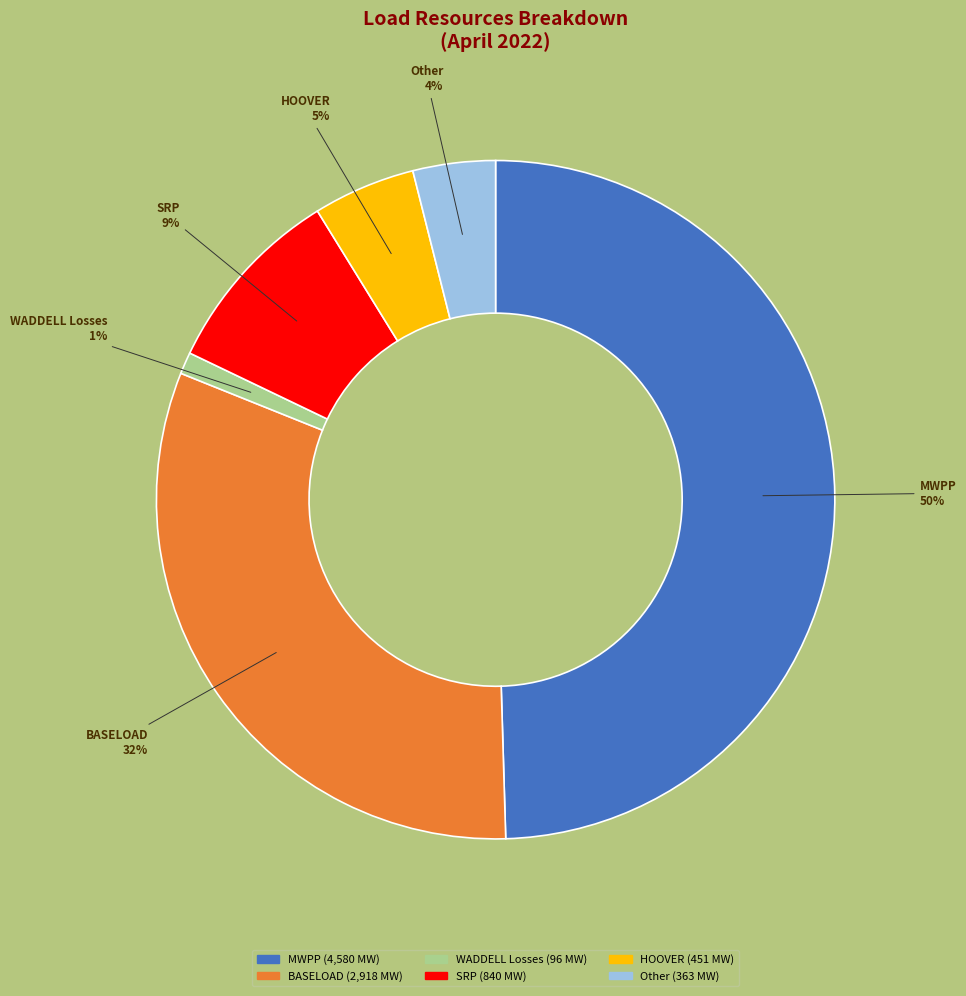

To the nearest percent, what percentage of the pie is WADDELL Losses?

1%